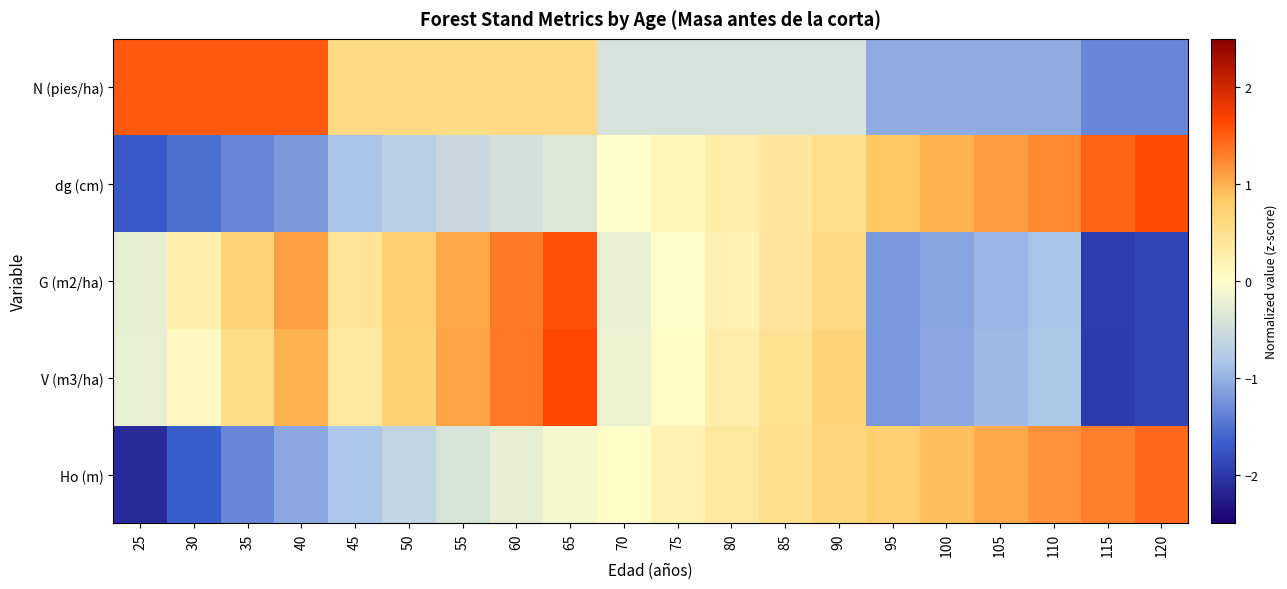

What is the spread (max minus min) of values at 75?

0.6